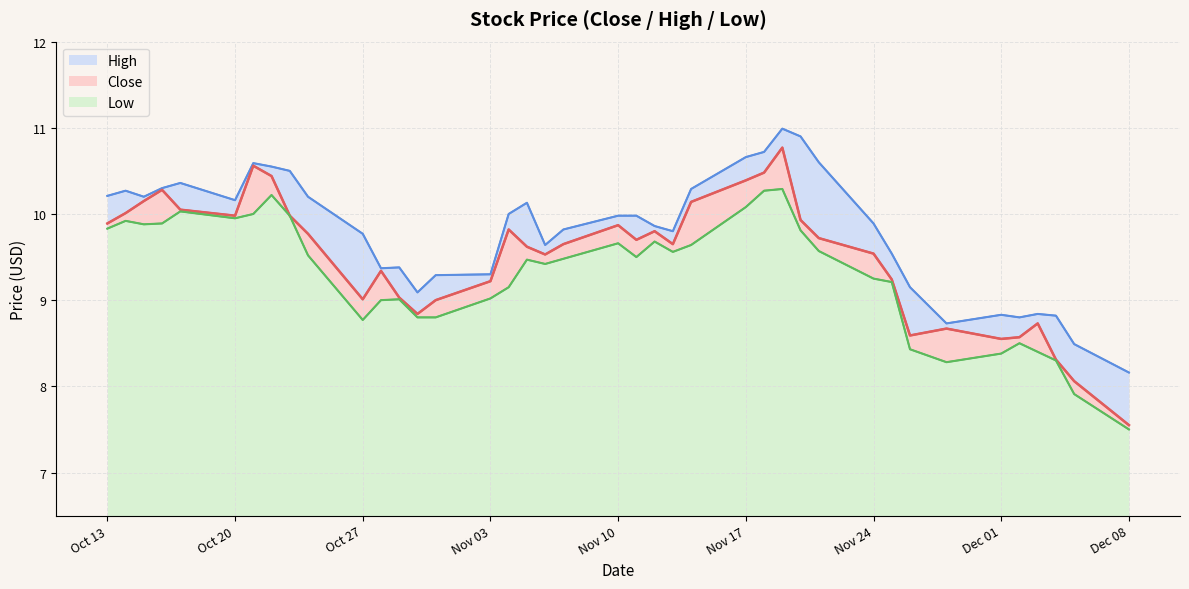

What is the value of the High (line) point at the 27th from the left?

10.7